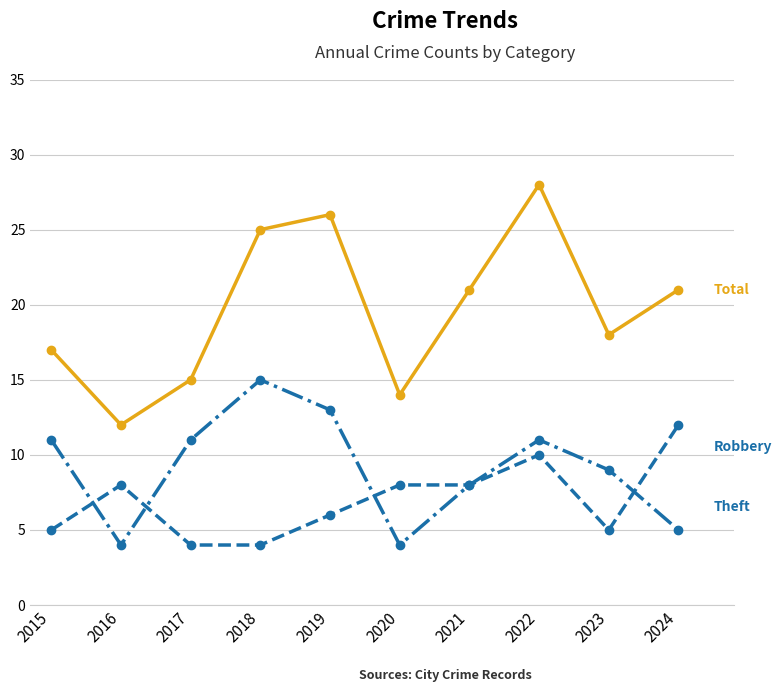

What is the difference between the highest and lowest values at 2022?

18